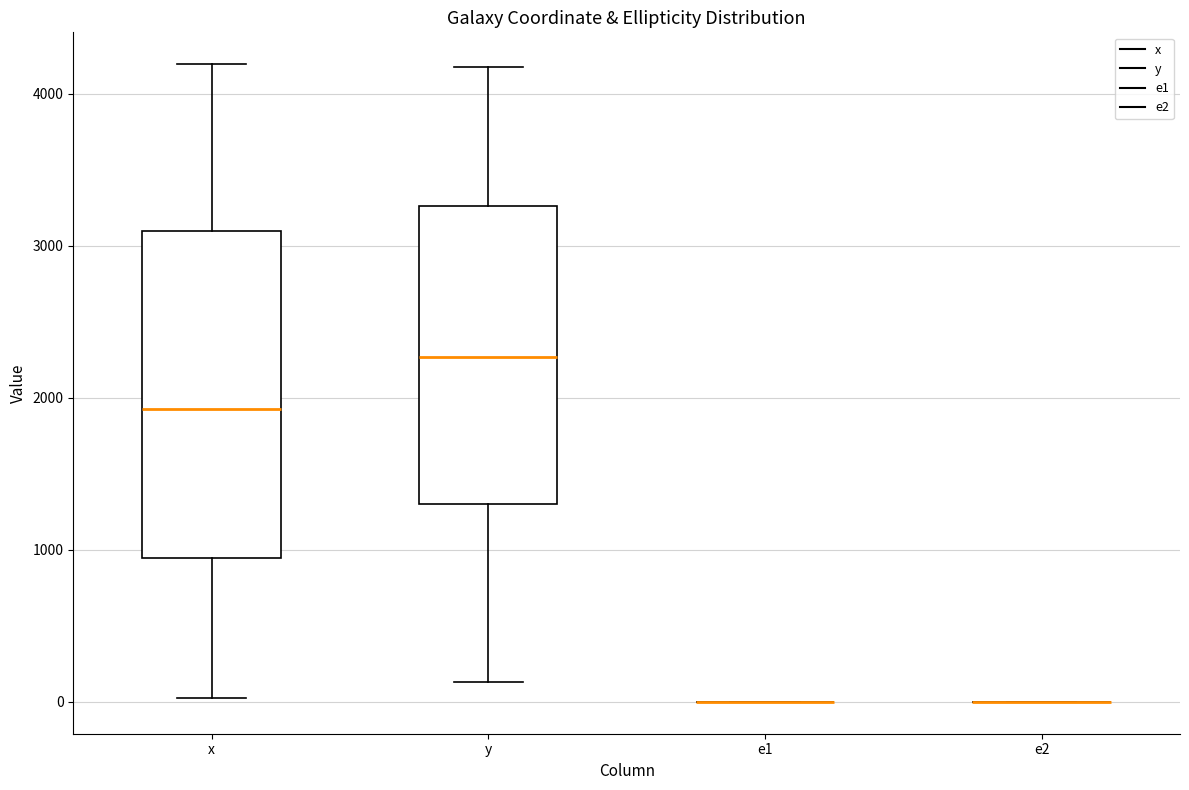

Comparing the boxes themselves (not the whiskers), which one is the tallest?

x